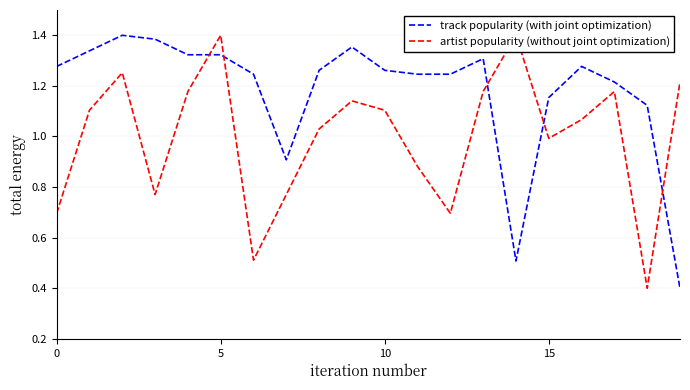

Rank the series by their average value, from highest to lowest.

track popularity (with joint optimization), artist popularity (without joint optimization)